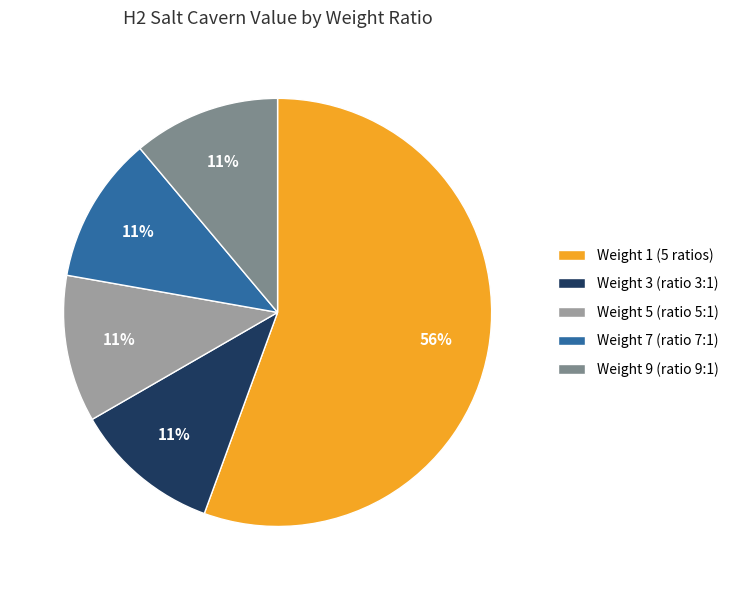

How many segments does this pie chart have?

5